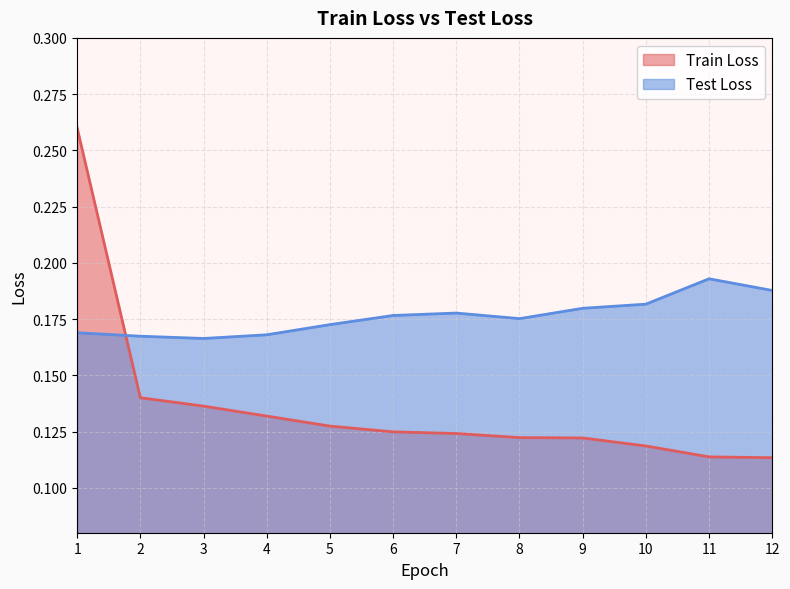

How many Test Loss values are between 0 and 1?

12